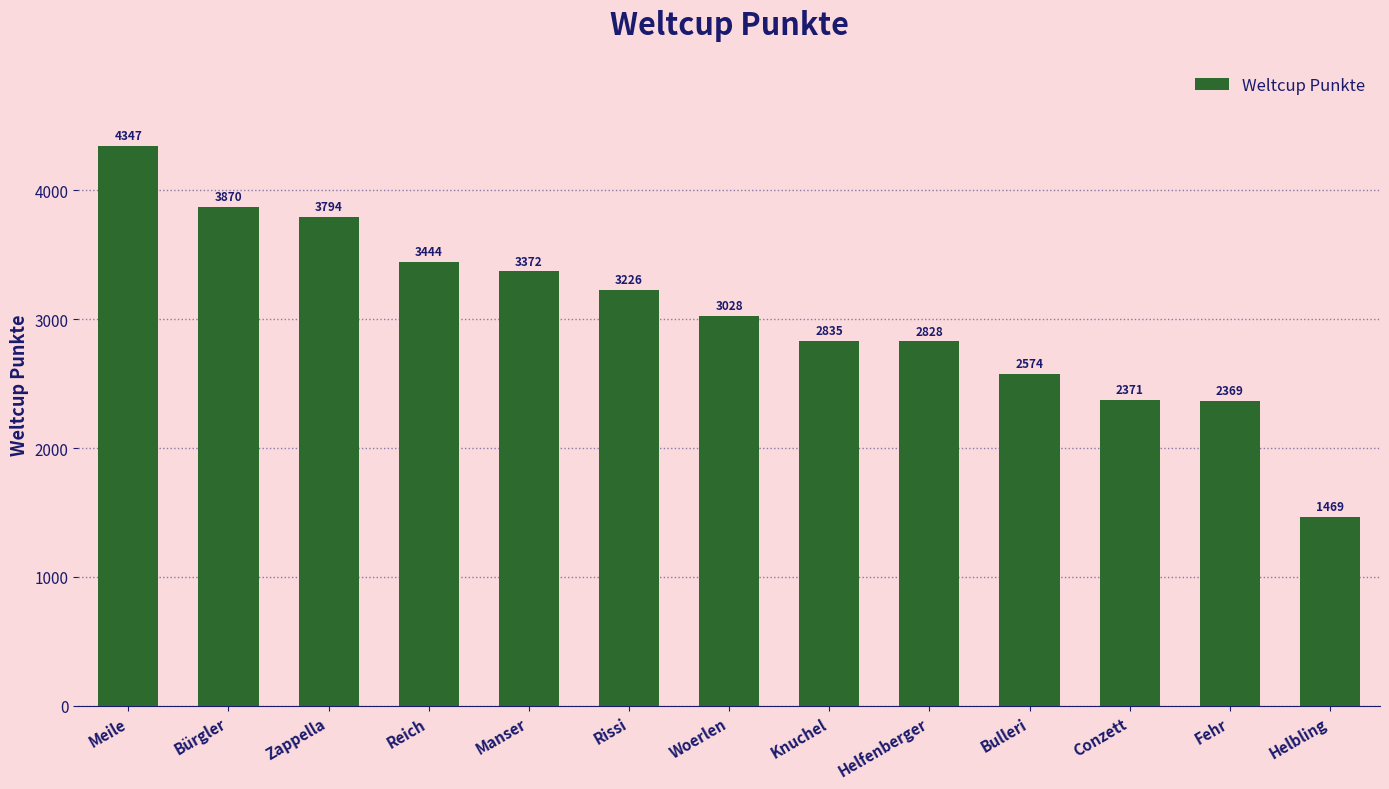

What is the change in value from Zappella to Reich?

-350